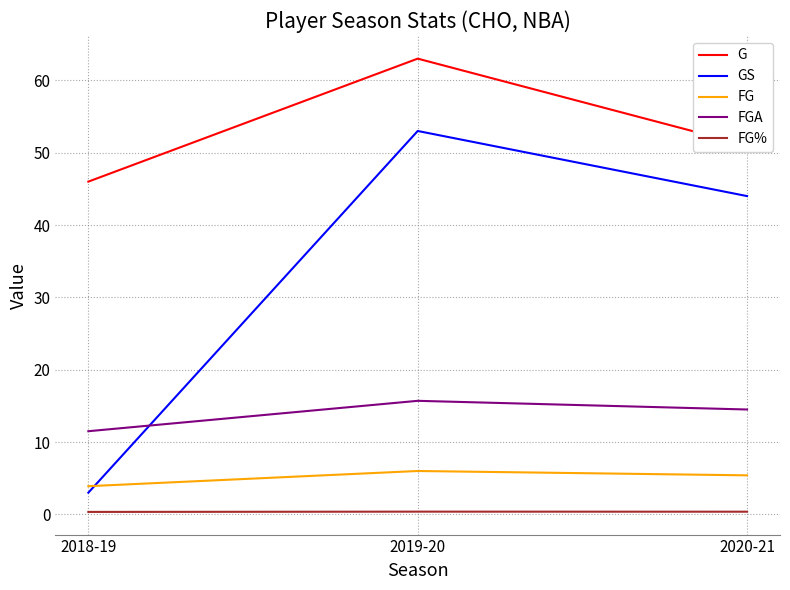

How many GS values are between 3 and 53?

3